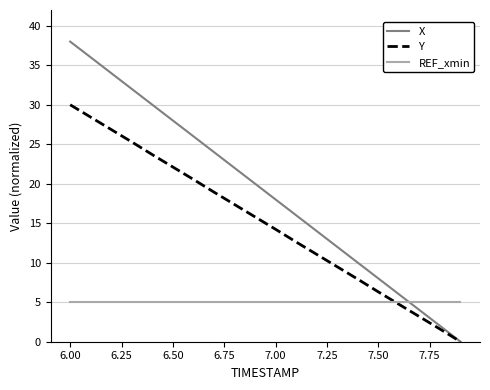

What is the lowest value of the REF_xmin series?

5.0